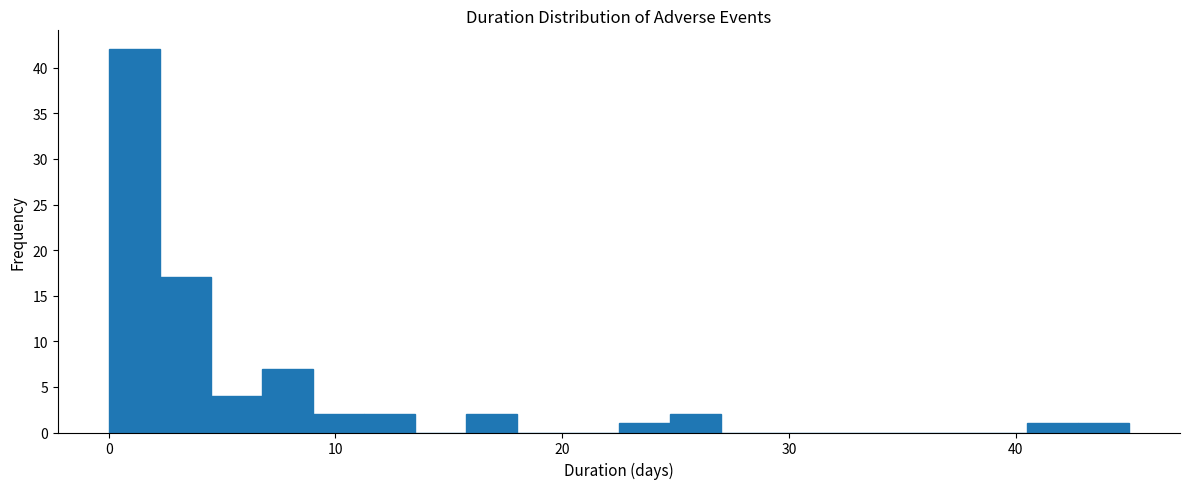

Around what value on the x-axis is the tallest bar? Give the approximate position of its centre, as read against the axis.

1